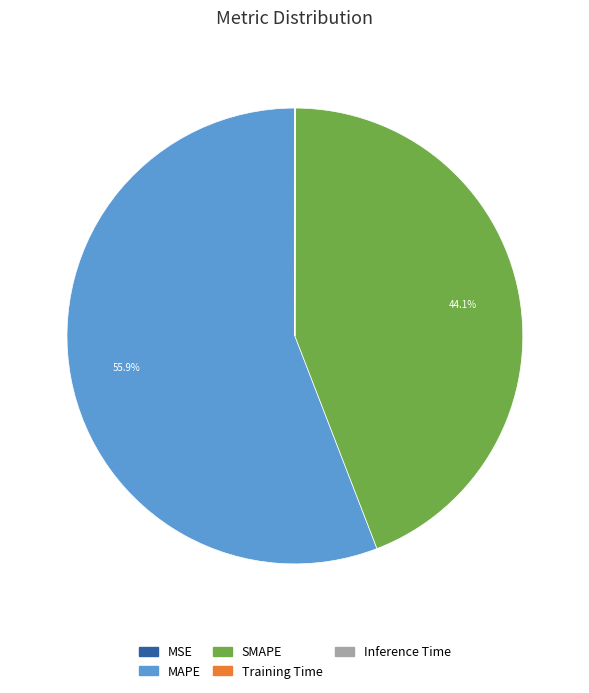

Does MAPE account for over 50% of the chart?

Yes